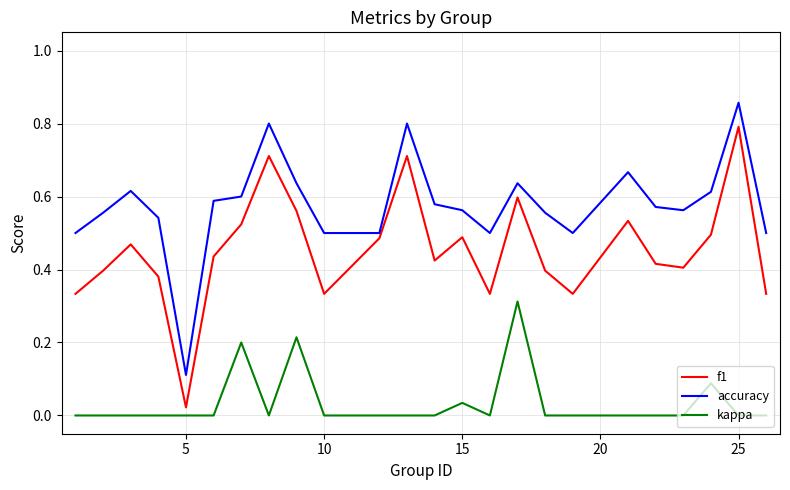

Which series has the largest range (max minus min)?

f1